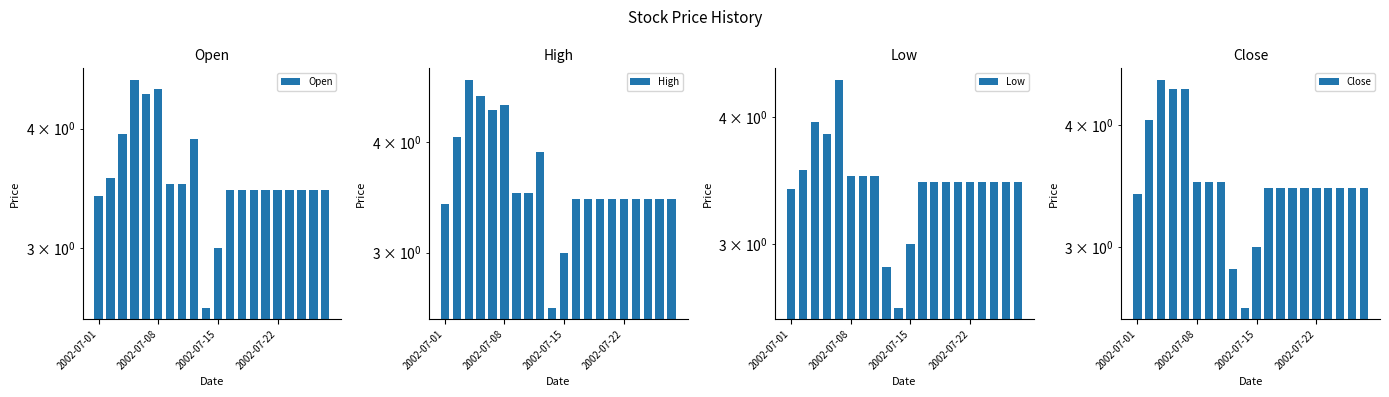

What is the total value across all series at 2002-07-22?

13.8